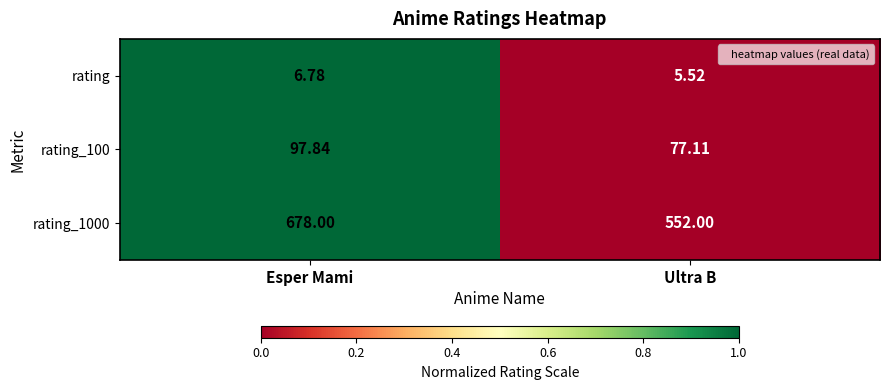

Which category has the lowest value in the rating_1000 series?

Ultra B